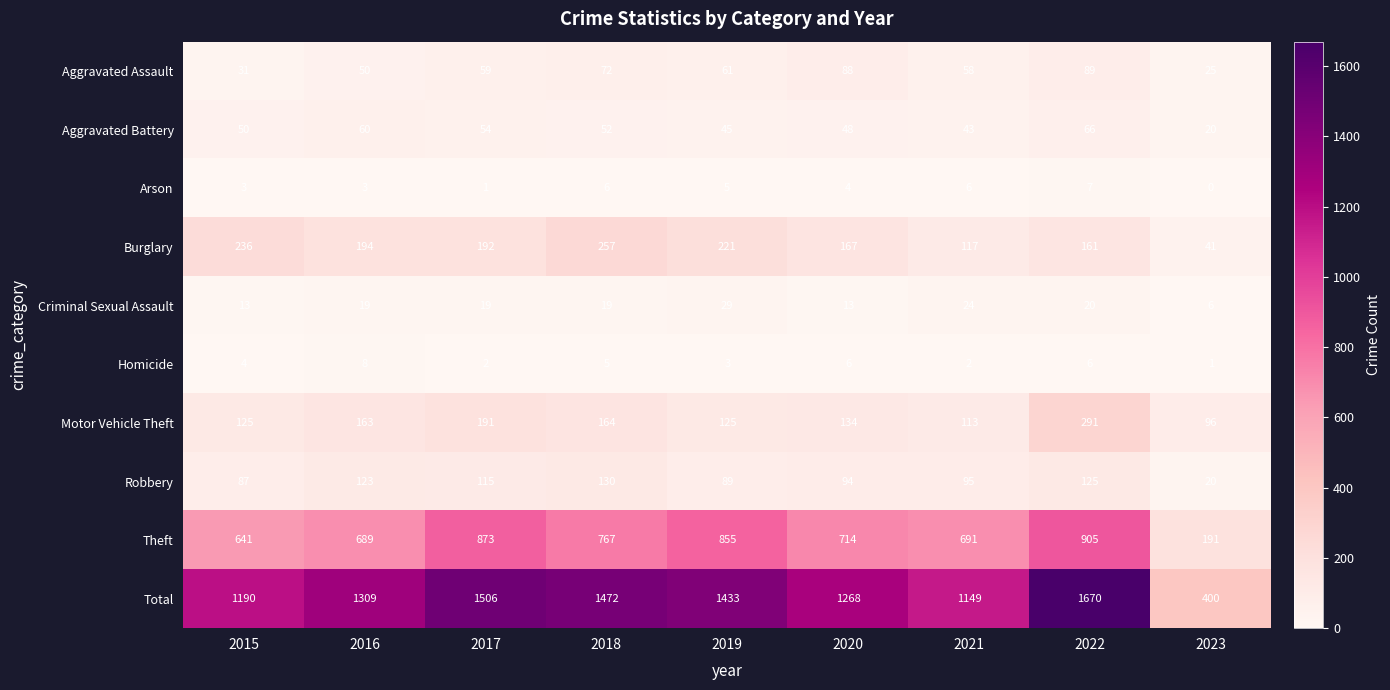

Count the number of categories in the chart.

9